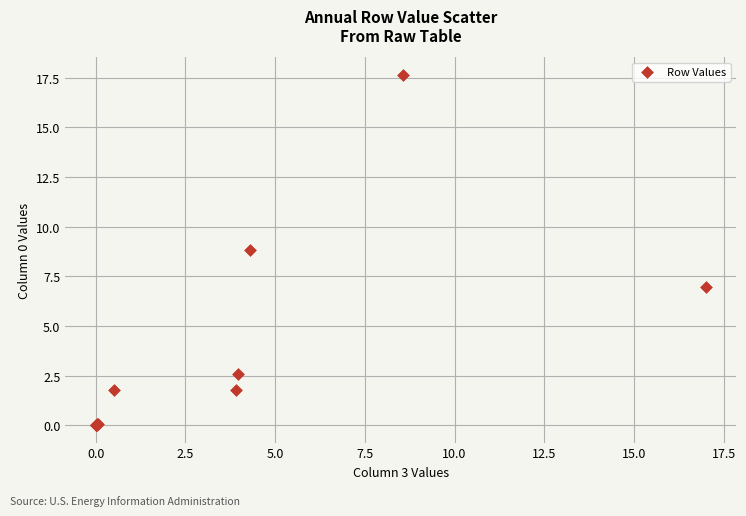

What Y value in the scatter plot is closest to 8?

8.8